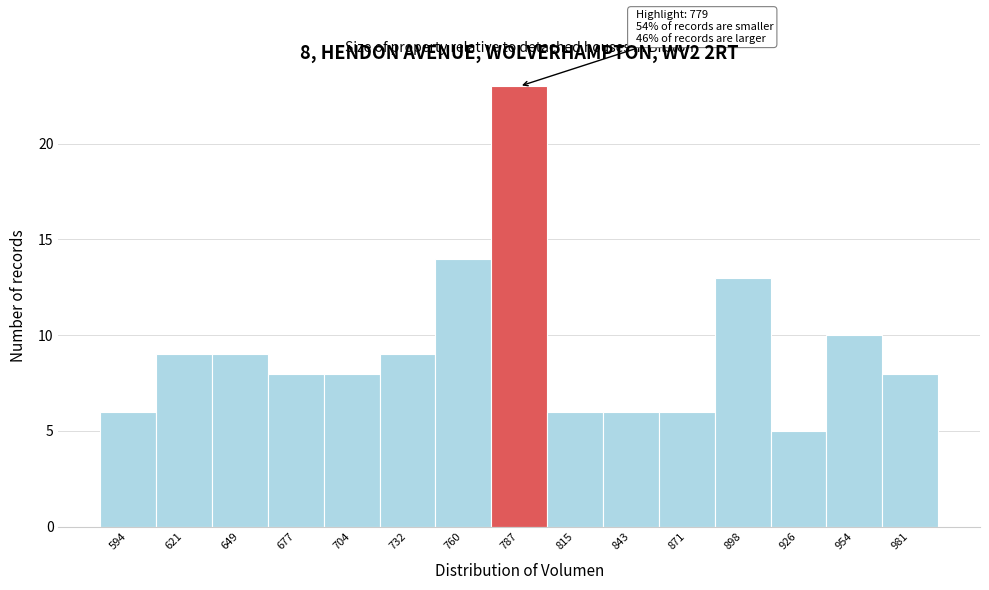

Which range on the x-axis has the tallest bar?

775 to 800